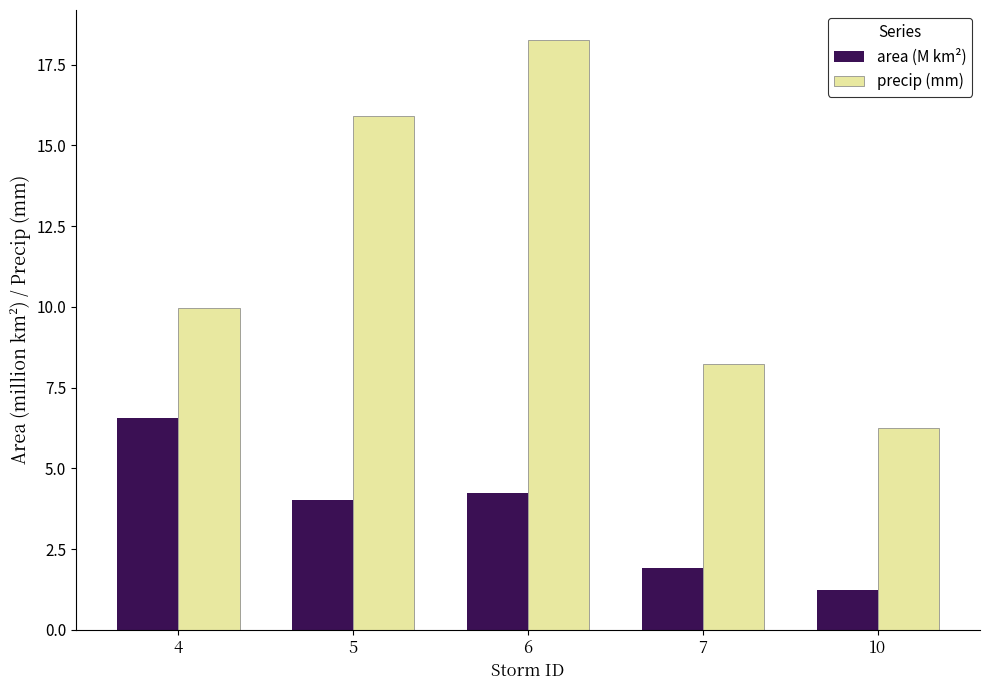

How many bars are there in total?

10